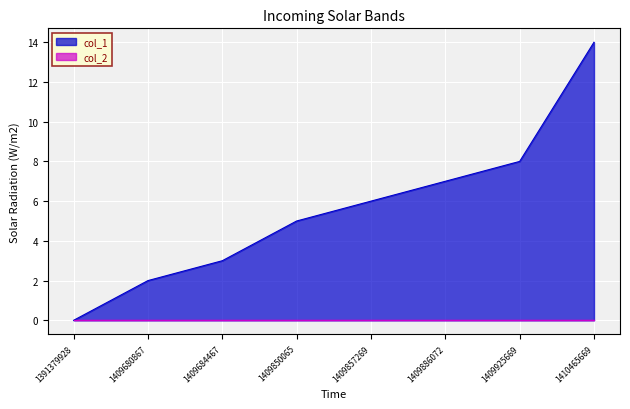

What is the sum of the values at 1409850065 and 1409684467?

8